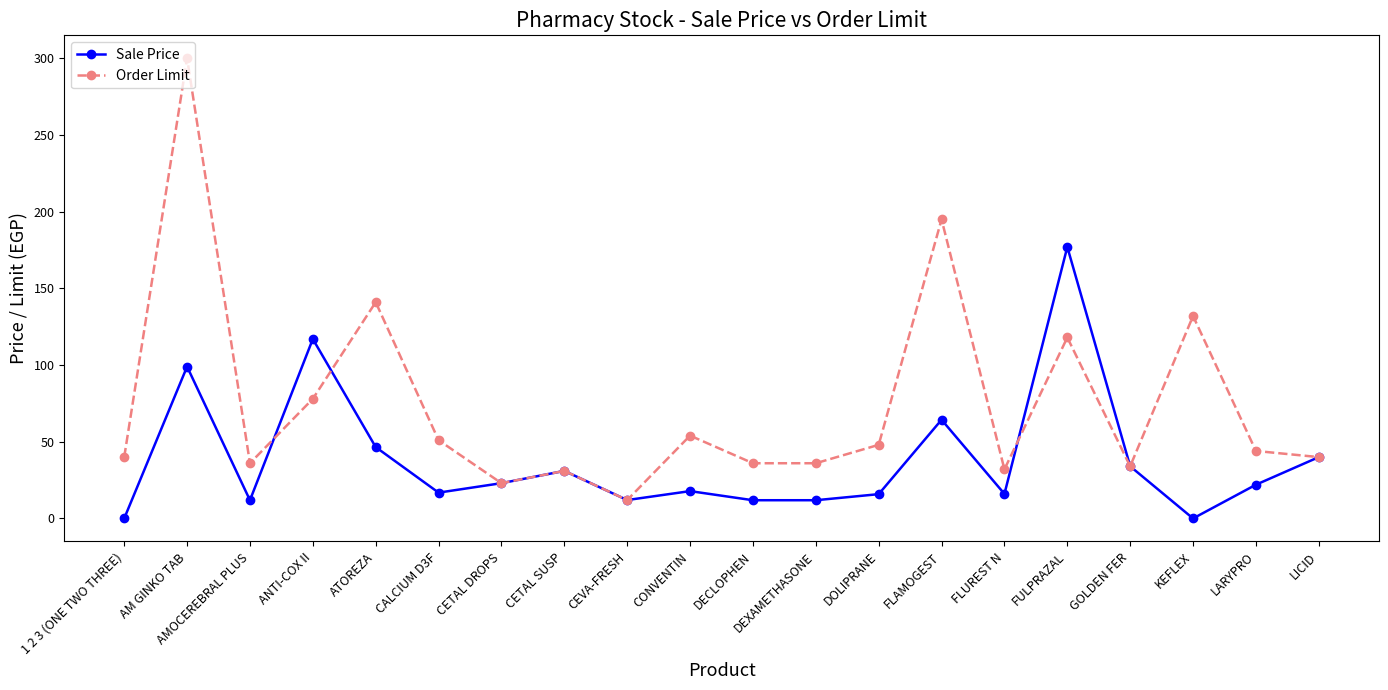

What position from the right is FLUREST N?

6